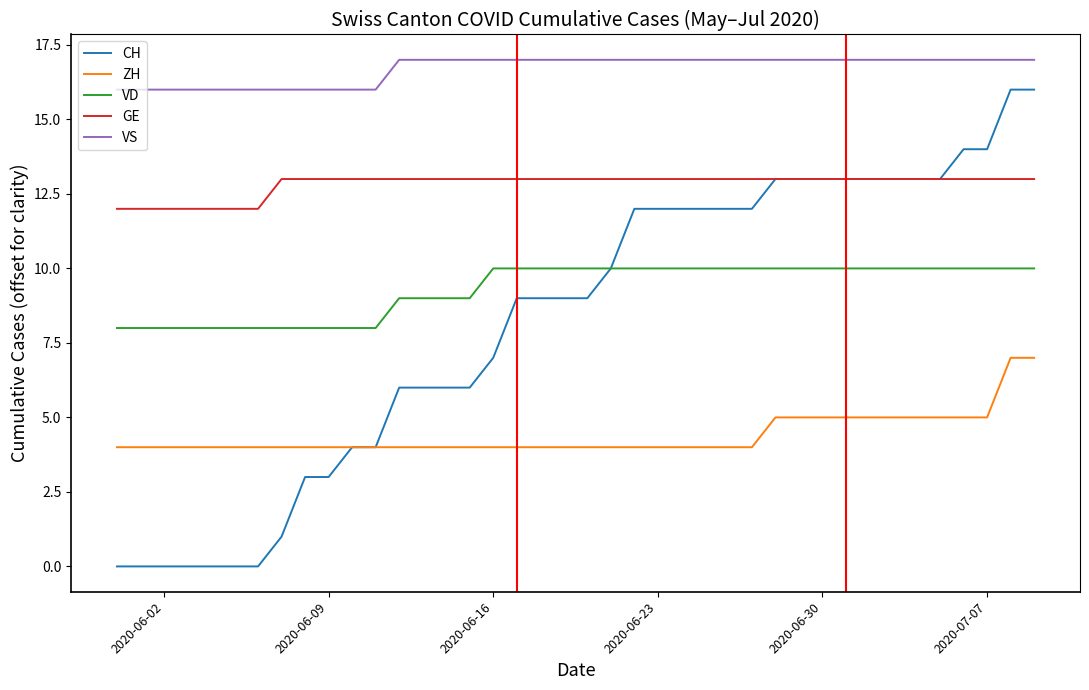

Which series has the widest spread of values?

CH